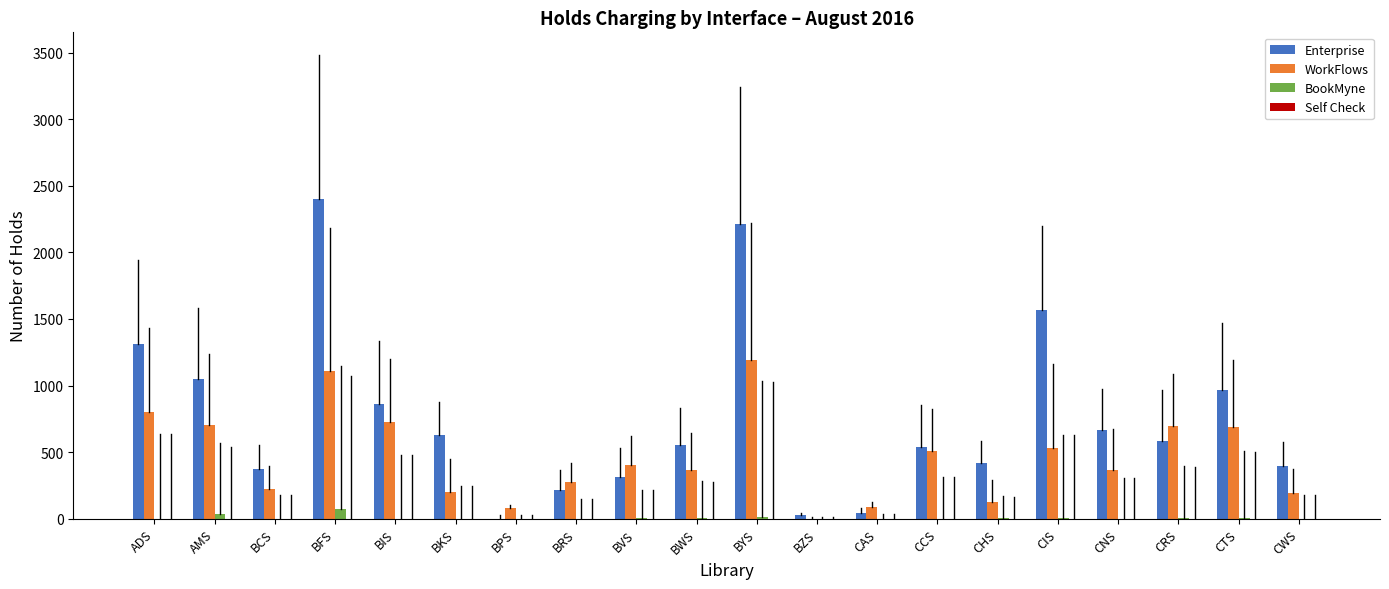

Which series has the largest range (max minus min)?

Enterprise